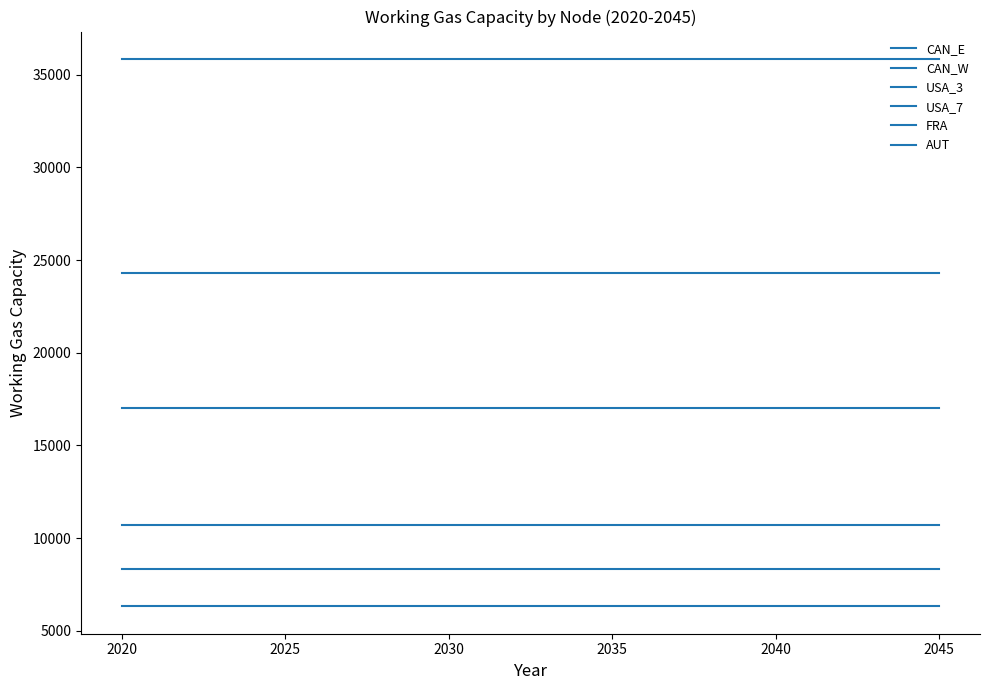

How many lines are shown in the chart?

6